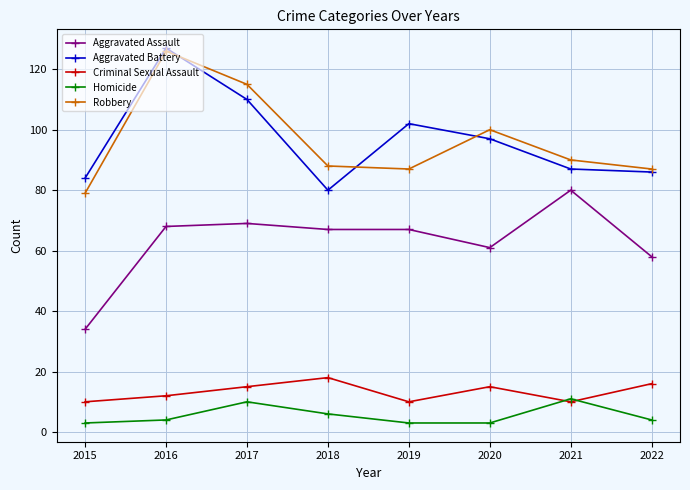

What is the total value across all series at 2017?

319